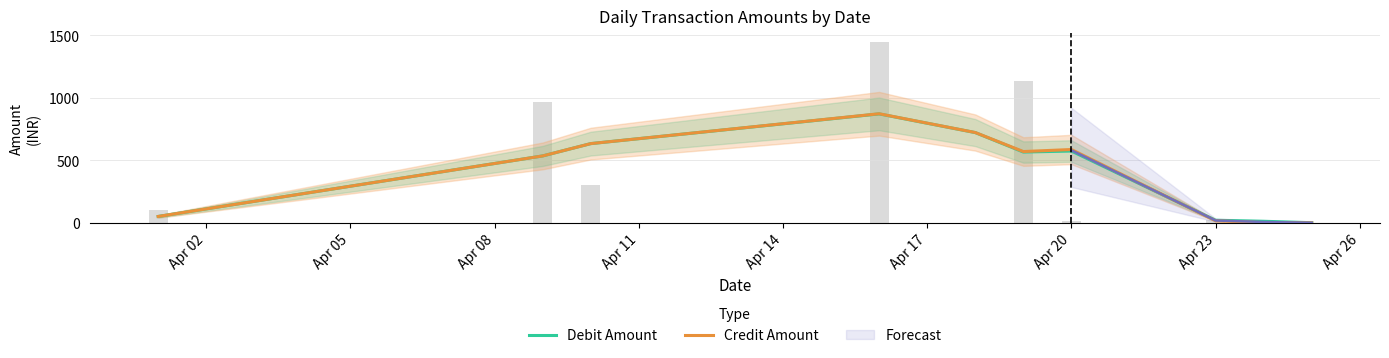

What is the minimum value for Debit Amount?

2.2